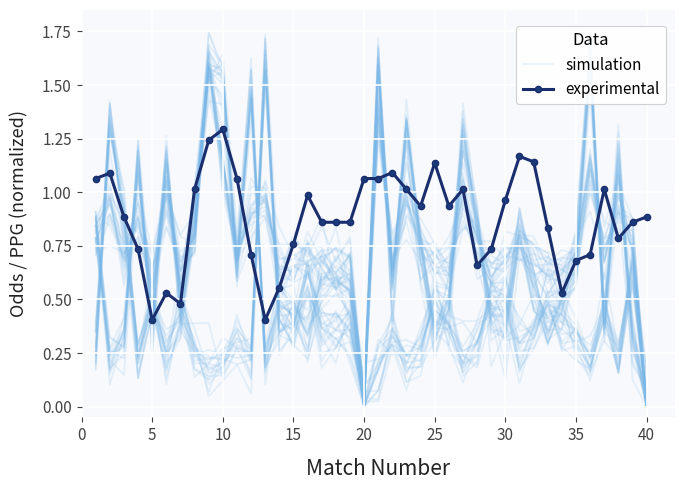

After their last crossing, which series has the higher values: experimental or simulation?

experimental